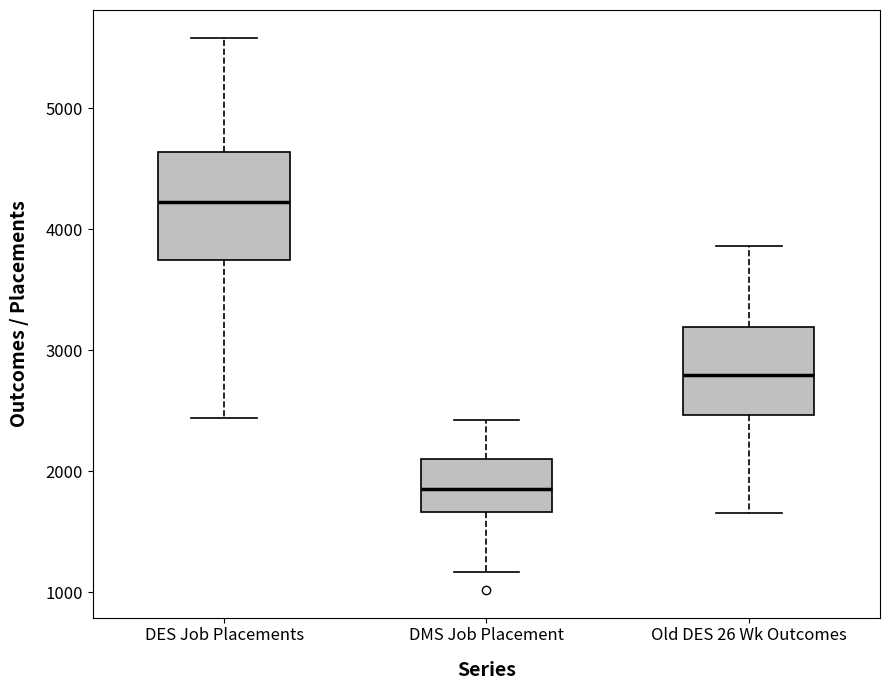

Reading left to right, read every box against the y-axis: the position of its median line, the range the box covers, and the ends of its whiskers. The values are not printed on the chart, so give them approximately, as read against the axis.

DES Job Placements: median 4200, box 3700 to 4600, whiskers 2400 to 5600
DMS Job Placement: median 1900, box 1700 to 2100, whiskers 1200 to 2400
Old DES 26 Wk Outcomes: median 2800, box 2500 to 3200, whiskers 1700 to 3900